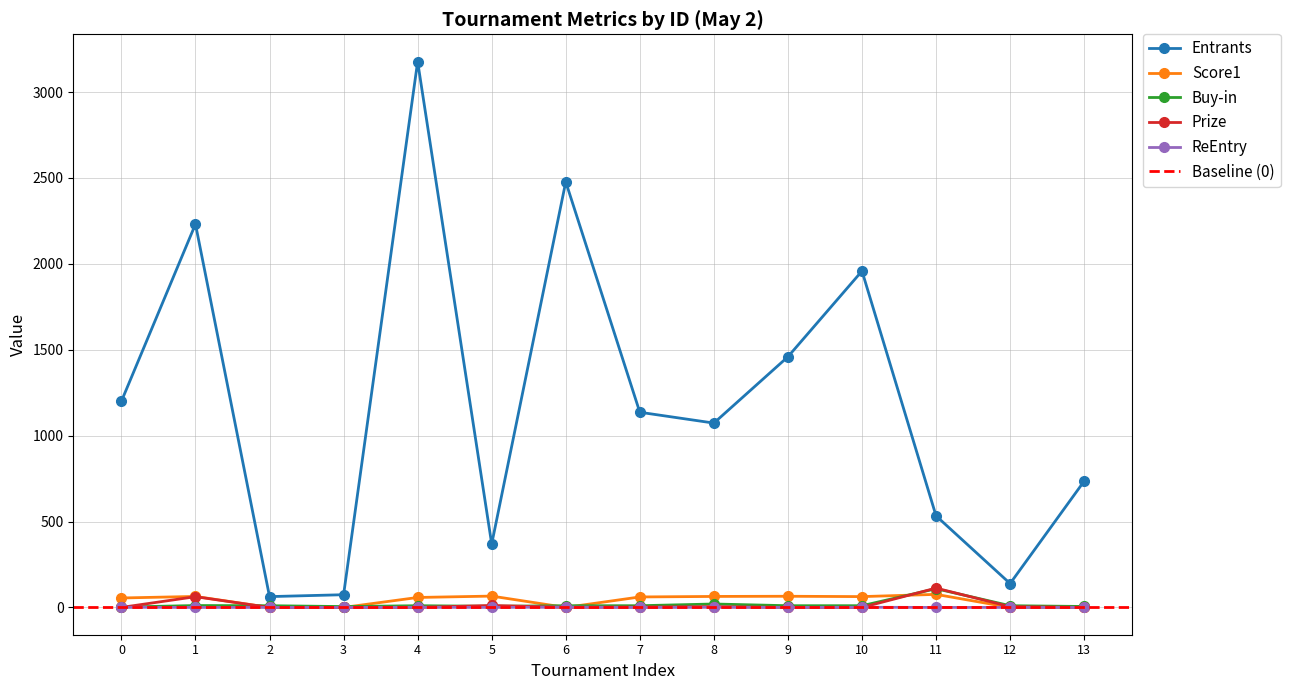

Where does the Buy-in series first go above 10?

1